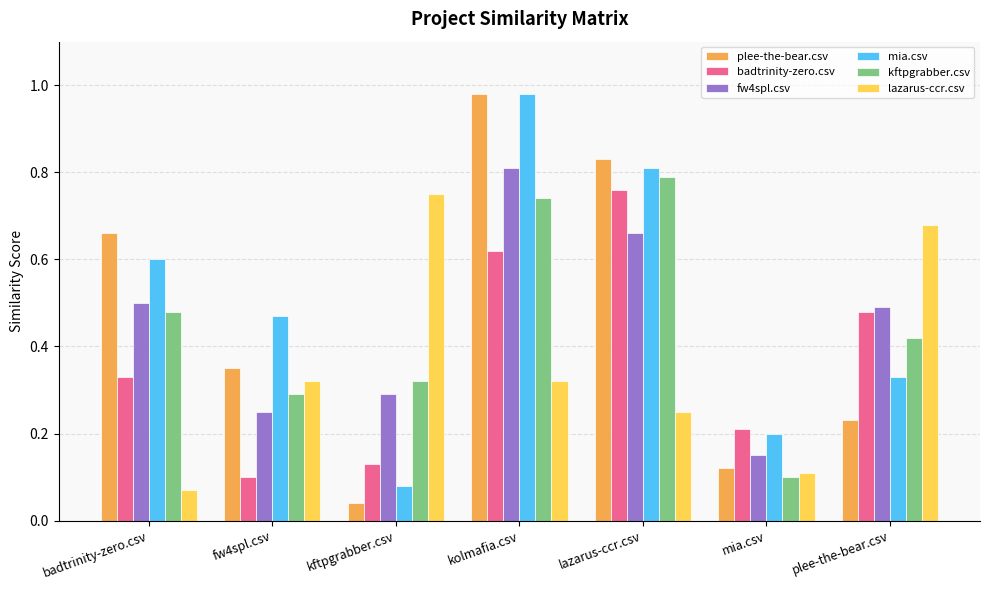

Which series has the largest range (max minus min)?

plee-the-bear.csv